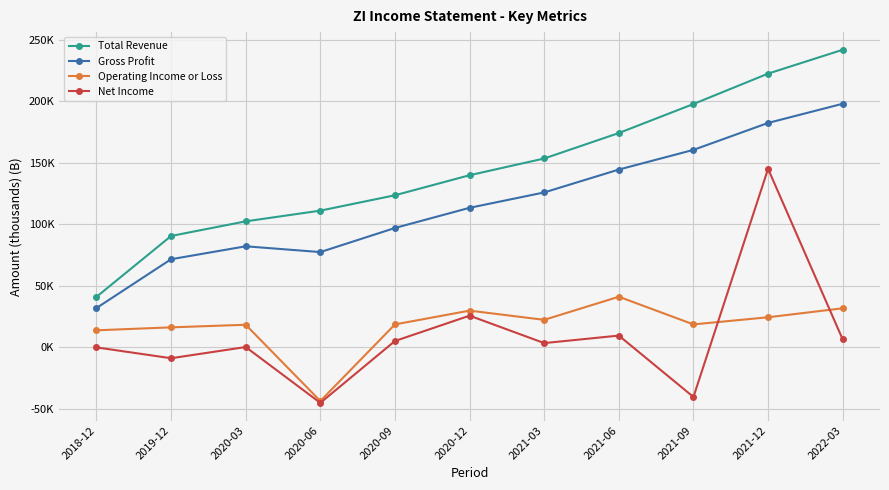

What are all the series names shown in the legend?

Total Revenue, Gross Profit, Operating Income or Loss, Net Income